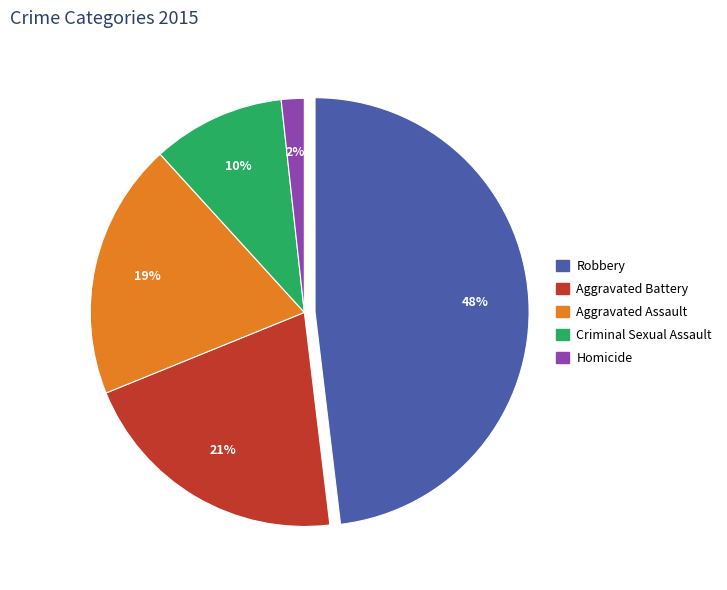

What percentage is the Aggravated Battery slice, to the nearest percent?

21%